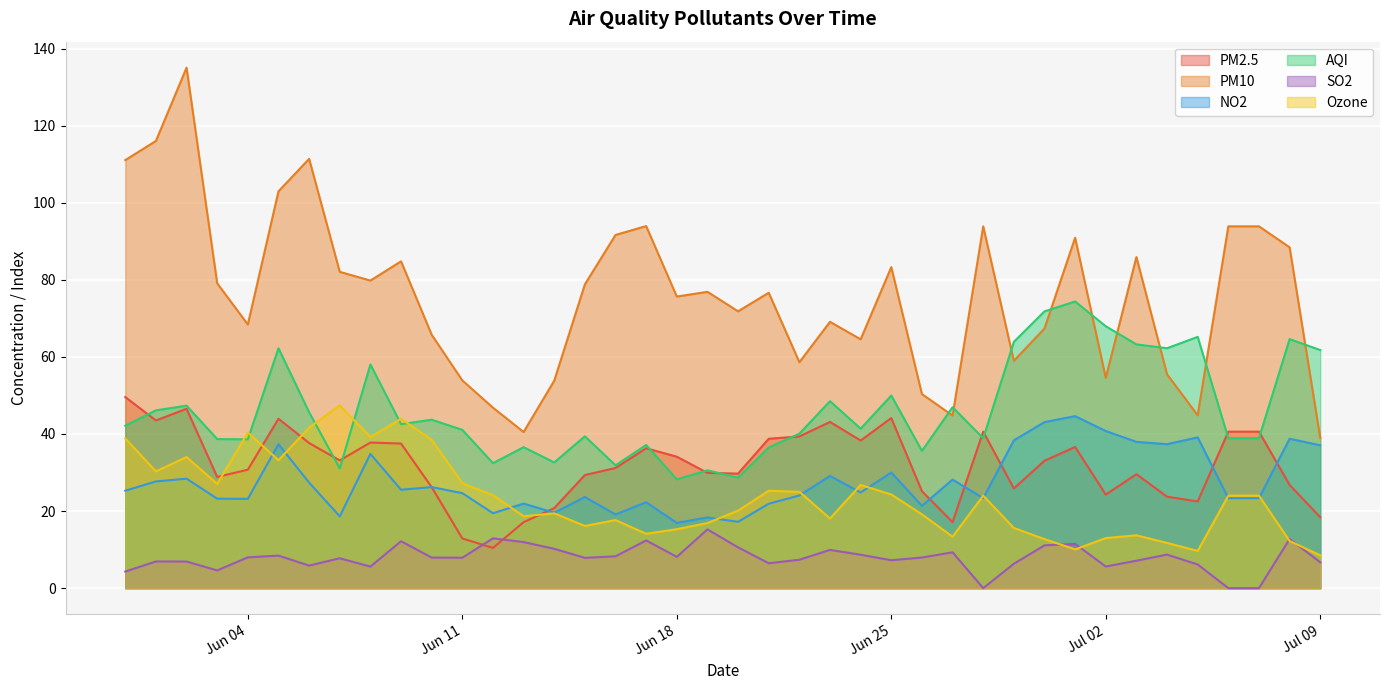

True or false: SO2 and AQI cross at least once.

False